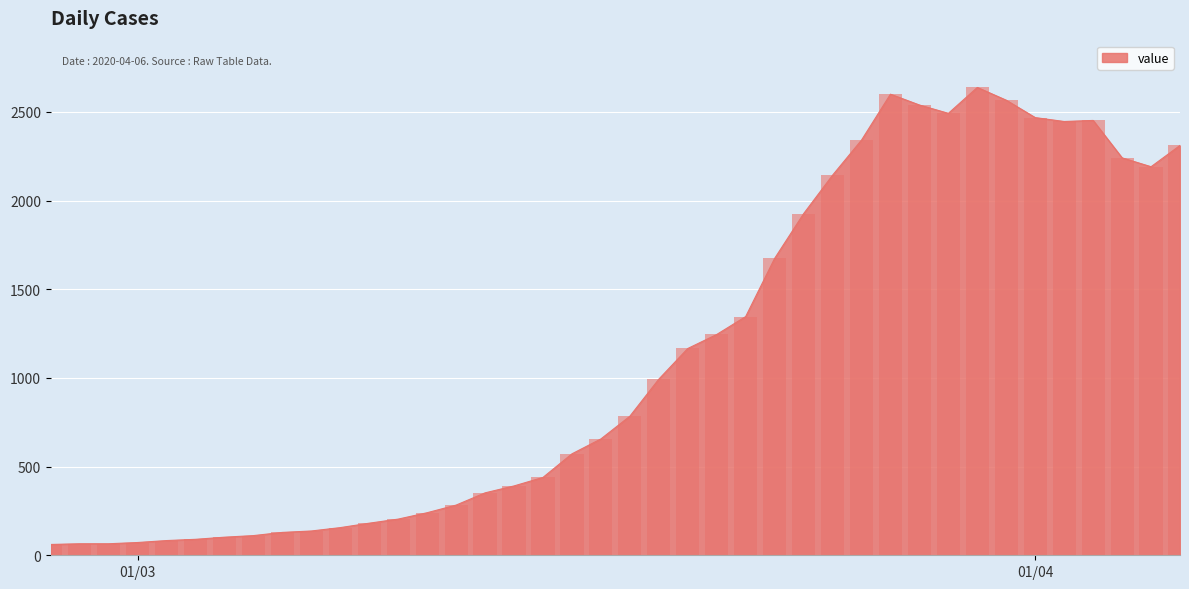

Count the number of values greater than 784.

19